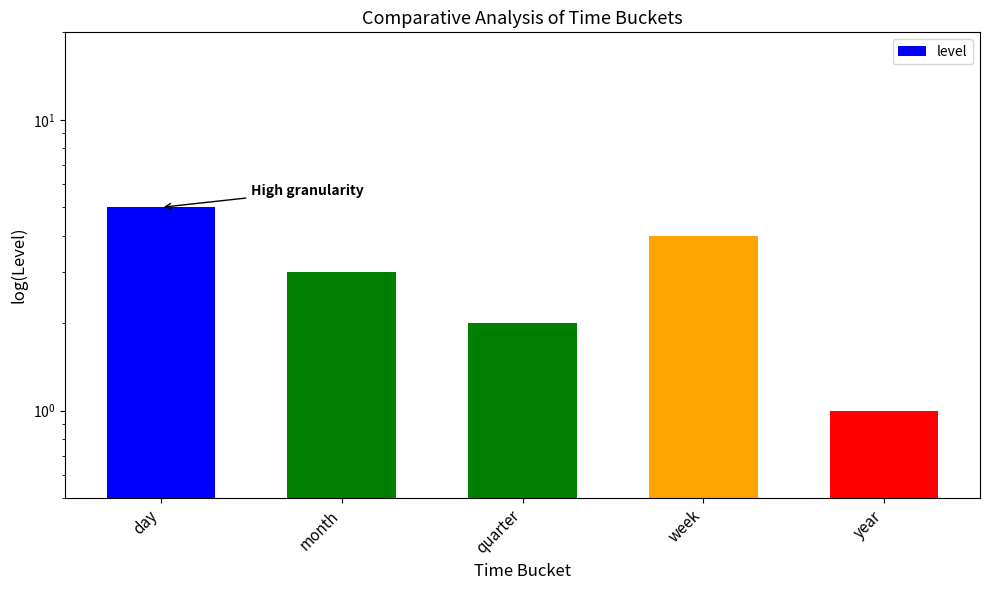

How many values are between 2 and 4?

3